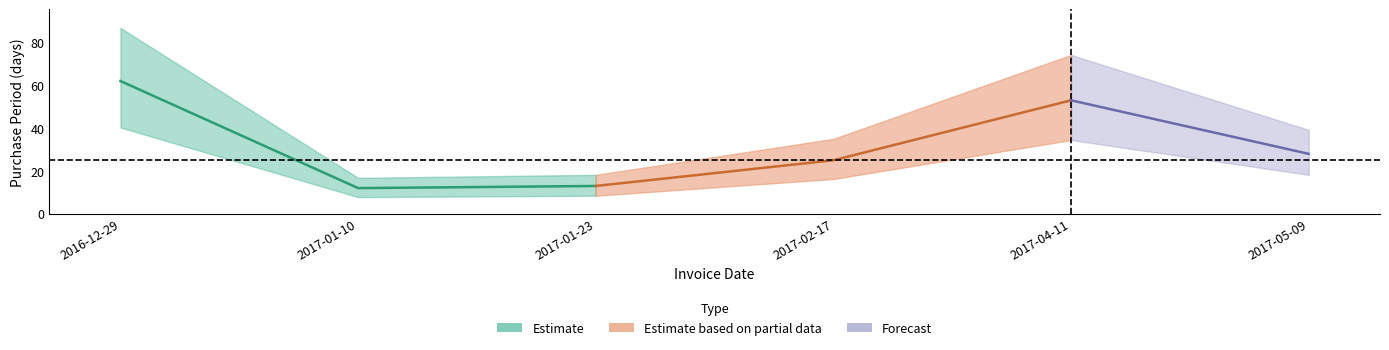

How many values are below 28?

3